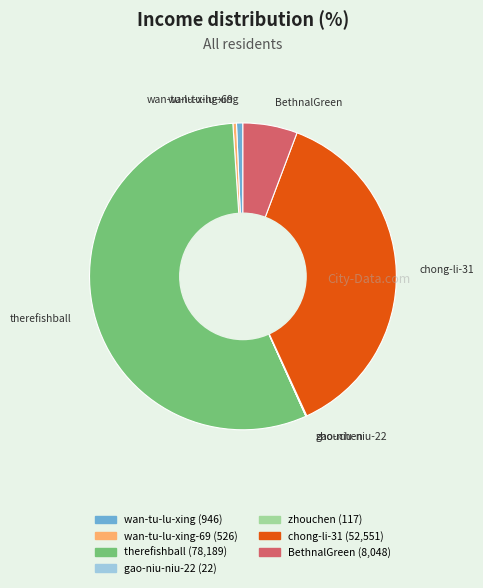

The chong-li-31 slice represents 45% of the pie. True or false?

False